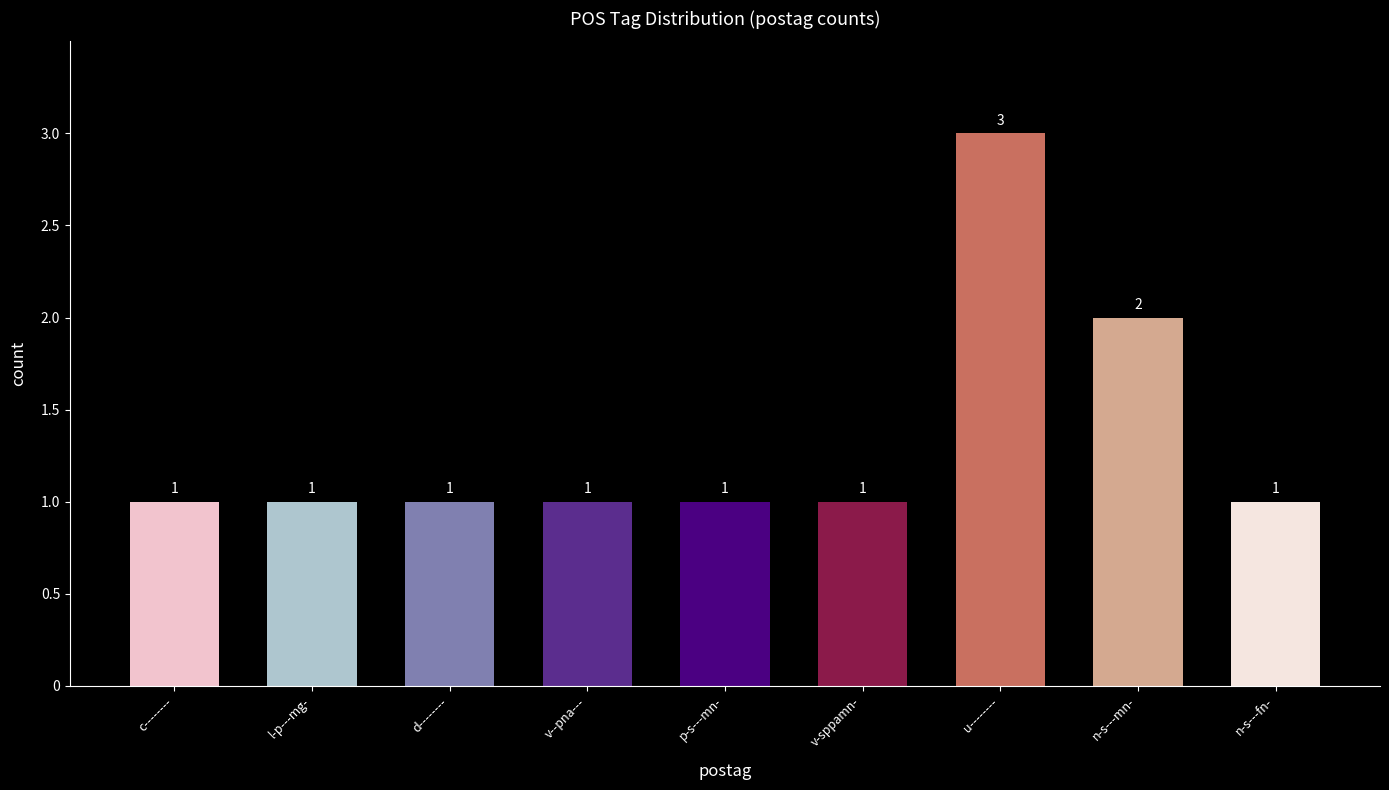

What is the ratio of the value at c-------- to the value at v--pna---?

1.0